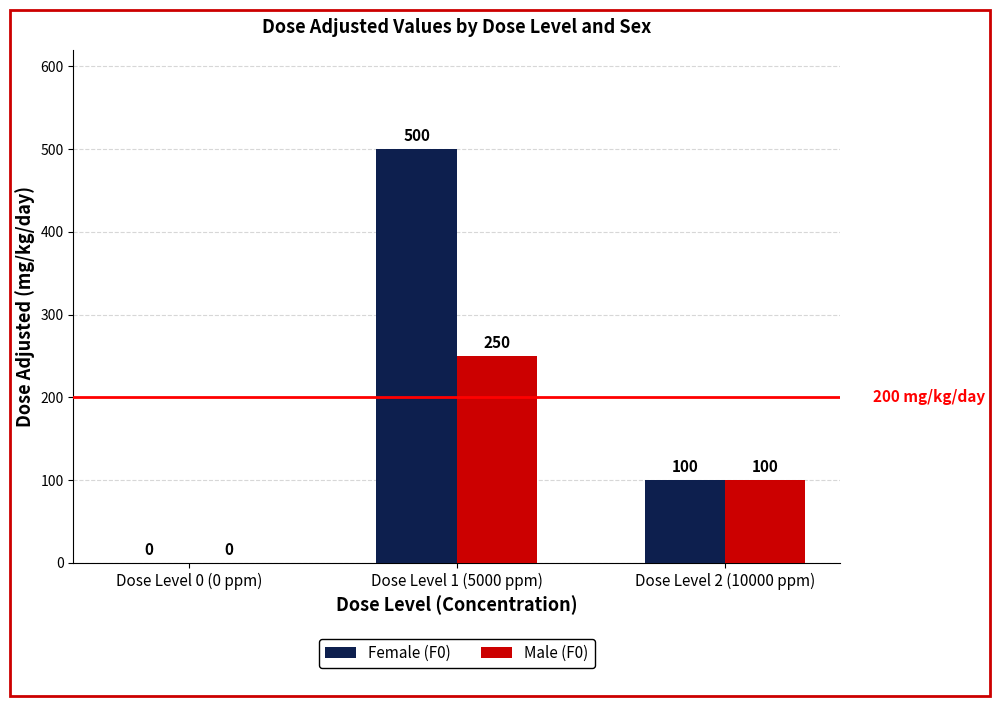

Reading left to right, extract all data points from this chart.

Female (F0): 0	500	100
Male (F0): 0	250	100